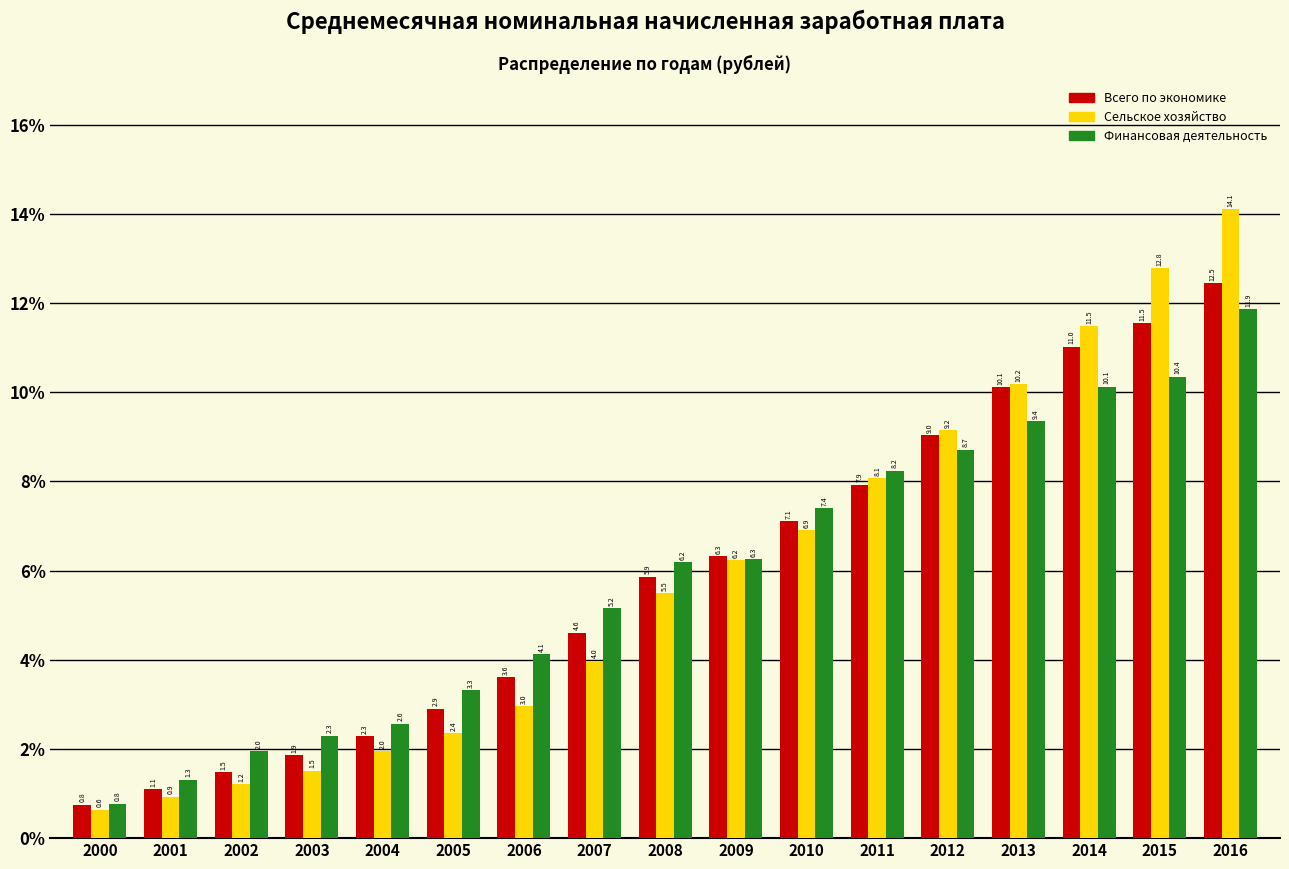

Reading left to right, what are all the values shown in this chart?

Всего по экономике: 0.8	1.1	1.5	1.9	2.3	2.9	3.6	4.6	5.9	6.3	7.1	7.9	9.0	10.1	11.0	11.5	12.5
Сельское хозяйство: 0.6	0.9	1.2	1.5	2.0	2.4	3.0	4.0	5.5	6.2	6.9	8.1	9.2	10.2	11.5	12.8	14.1
Финансовая деятельность: 0.8	1.3	2.0	2.3	2.6	3.3	4.1	5.2	6.2	6.3	7.4	8.2	8.7	9.4	10.1	10.4	11.9